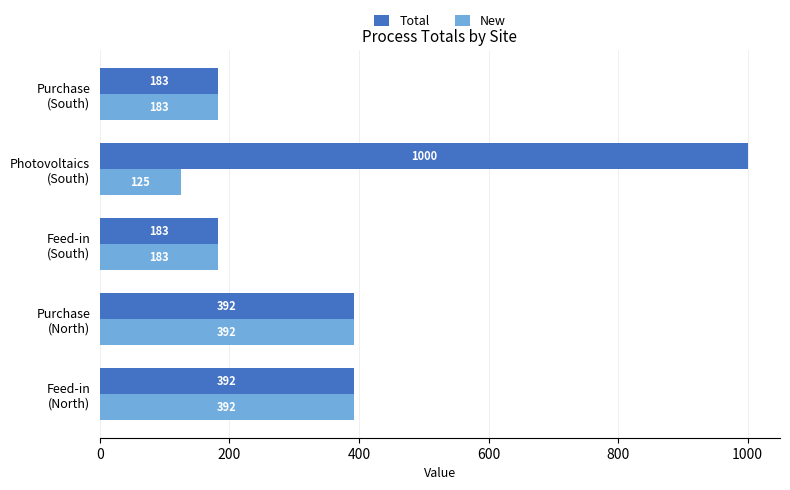

Which series has the largest total across all categories?

Total